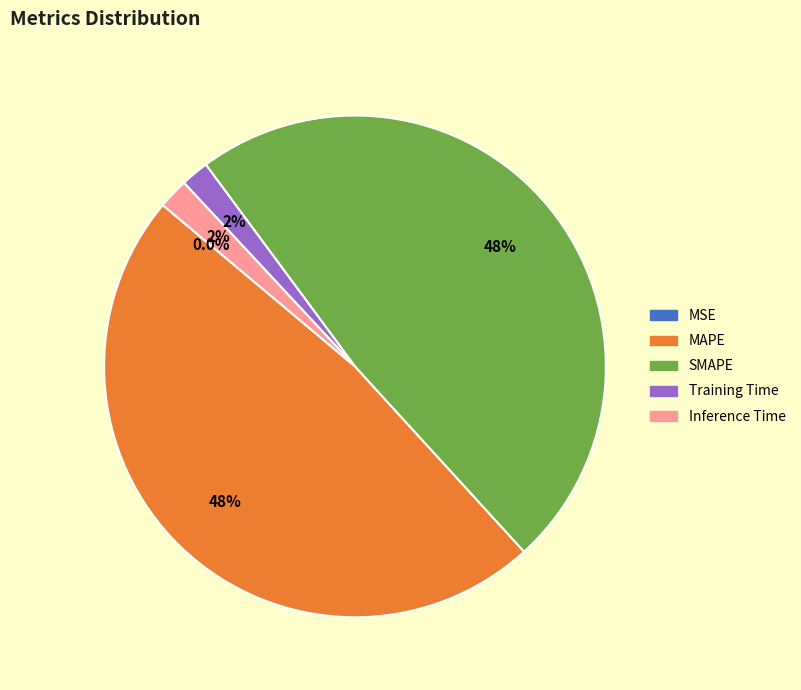

Between Inference Time and MAPE, which is larger?

MAPE